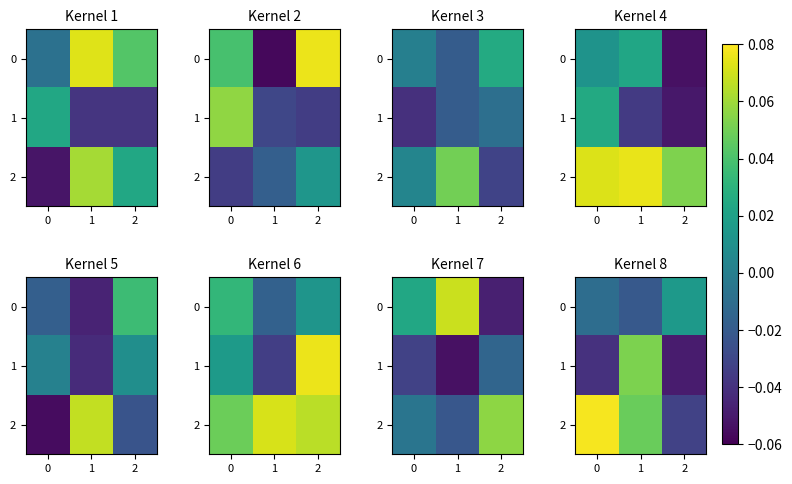

Is it true that 1 equals -0.0 at 2?

True